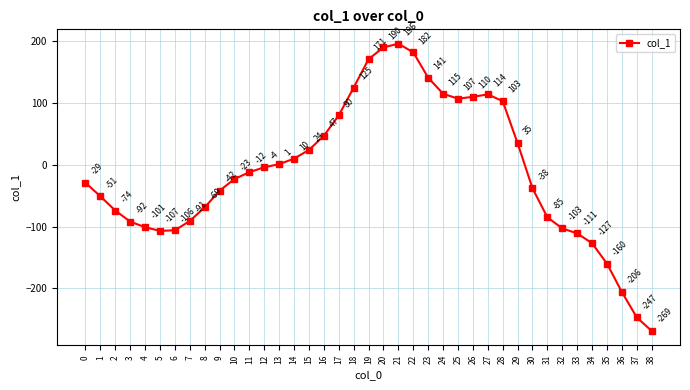

Which category has the highest value across all series?

21